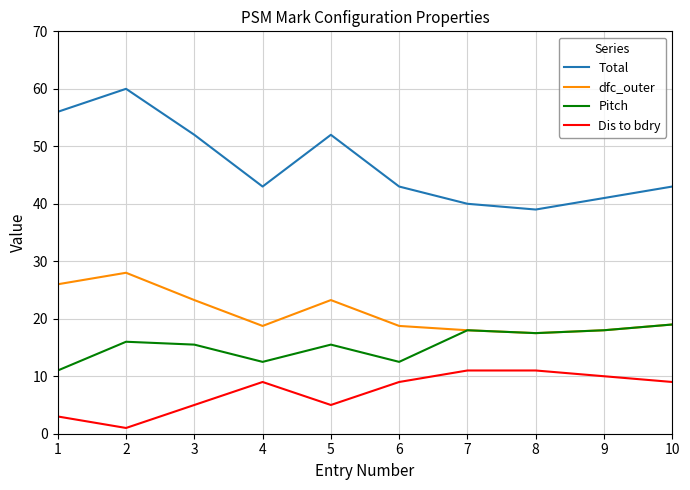

True or false: Dis to bdry and Total intersect in this chart.

False